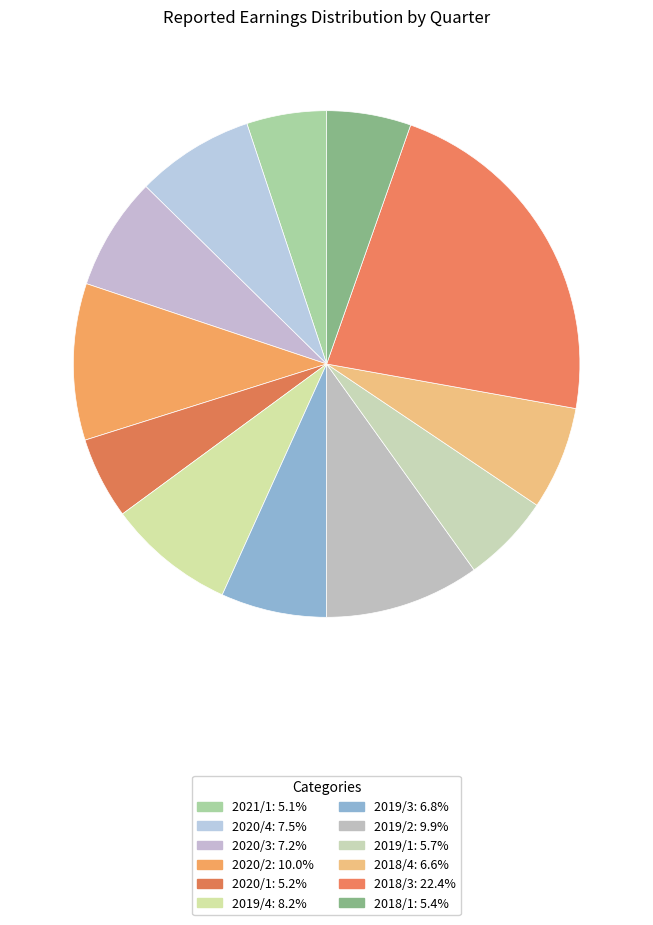

Which slice is the smallest?

2021/1